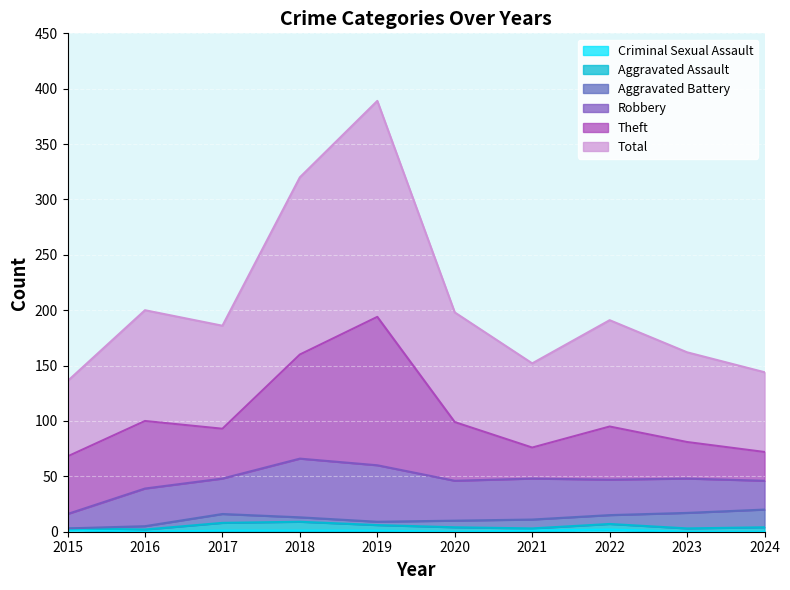

How many lines are shown in the chart?

6